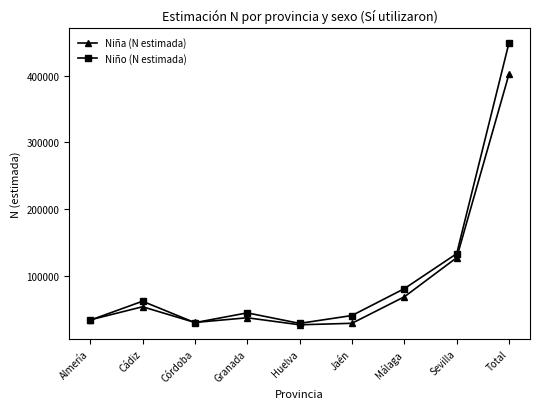

How many interior local valleys does the Niña (N estimada) series have?

2